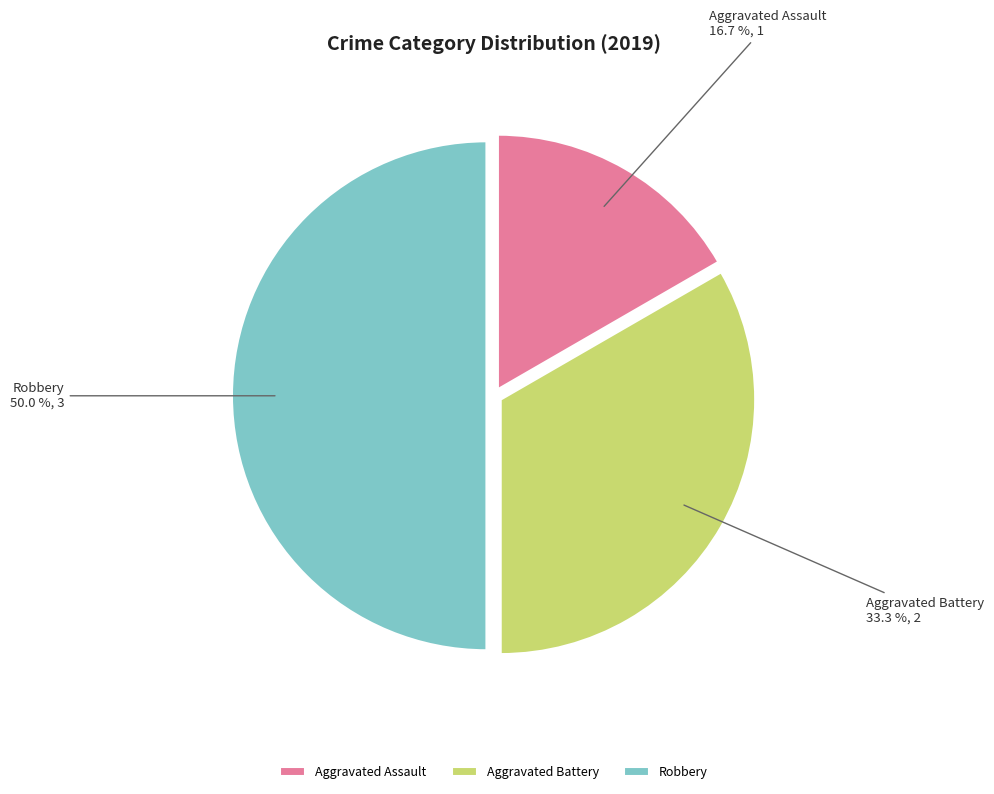

Which slice is the largest?

Robbery